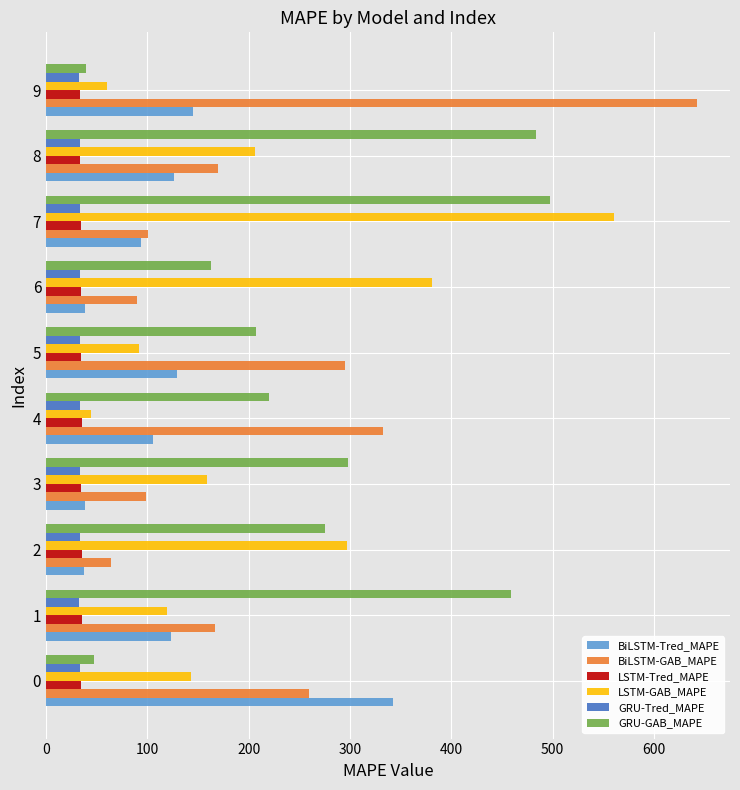

What are all the series names shown in the legend?

BiLSTM-Tred_MAPE, BiLSTM-GAB_MAPE, LSTM-Tred_MAPE, LSTM-GAB_MAPE, GRU-Tred_MAPE, GRU-GAB_MAPE